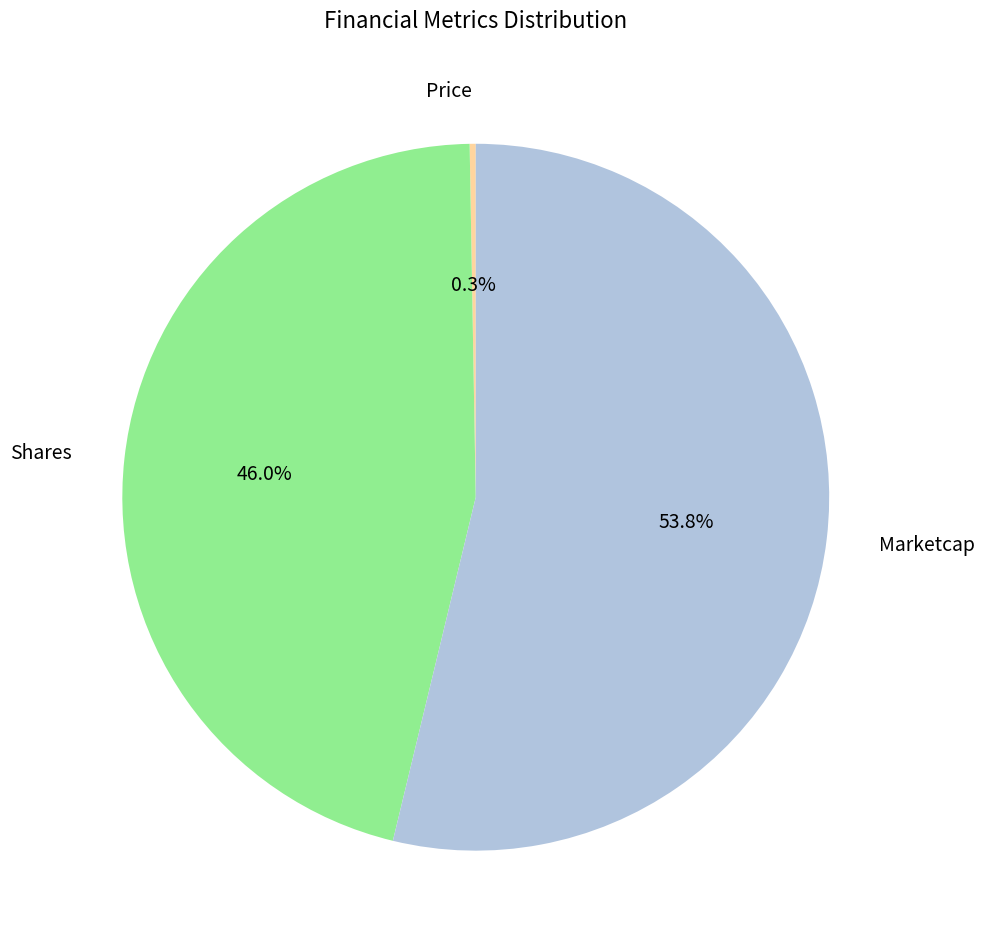

To the nearest percent, what is the difference between the largest and smallest slice percentages?

53%